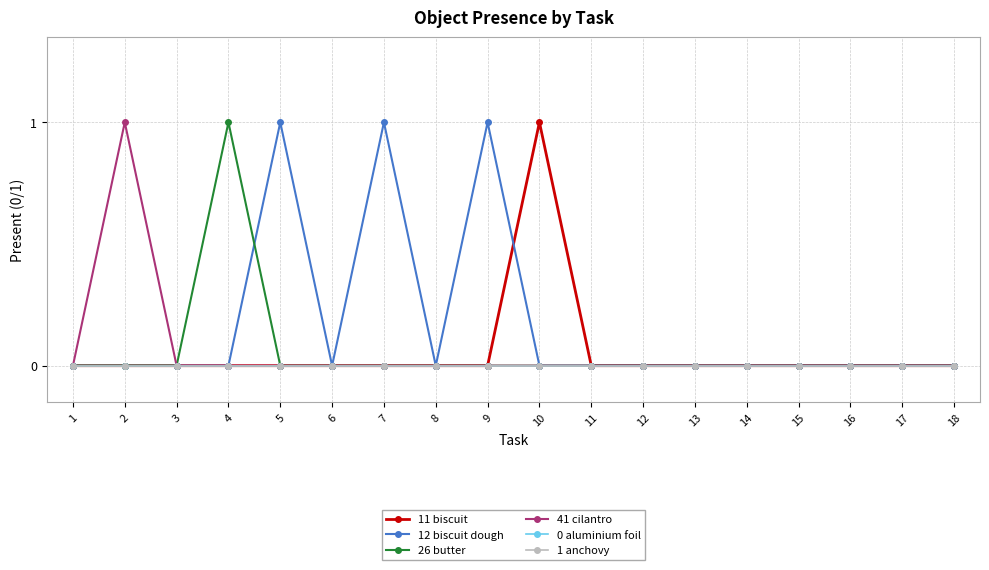

Rank the series at 9 from lowest to highest value.

11 biscuit, 26 butter, 41 cilantro, 0 aluminium foil, 1 anchovy, 12 biscuit dough